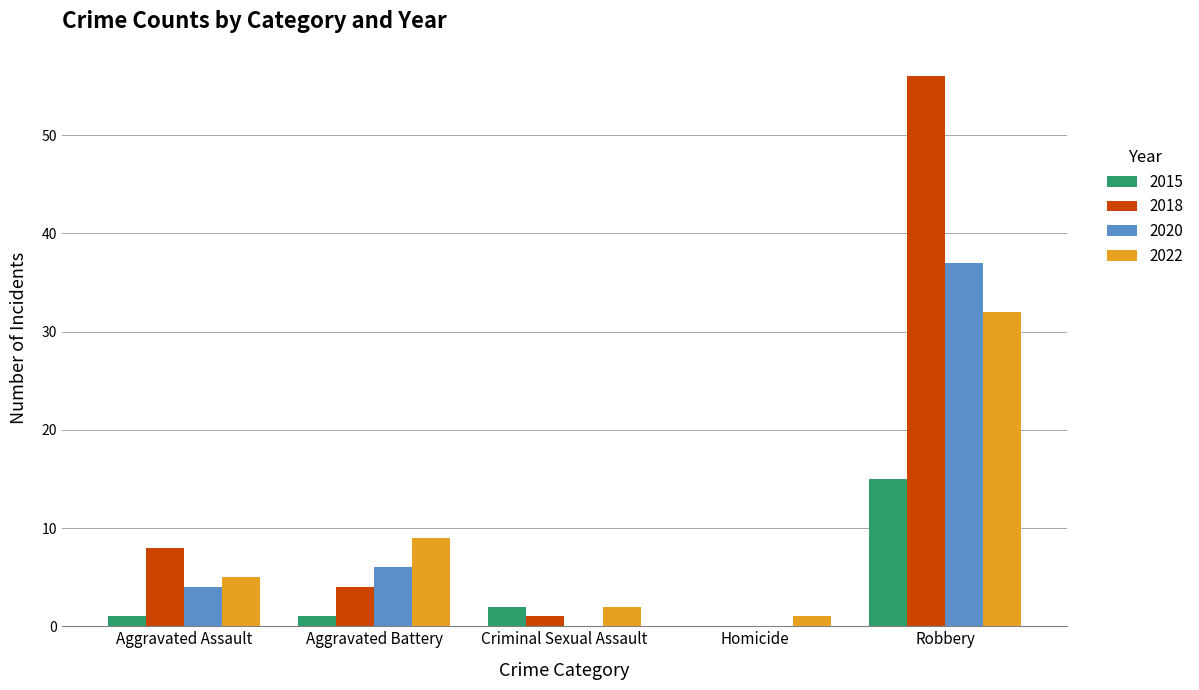

The value of 2020 at Homicide is -16. True or false?

False